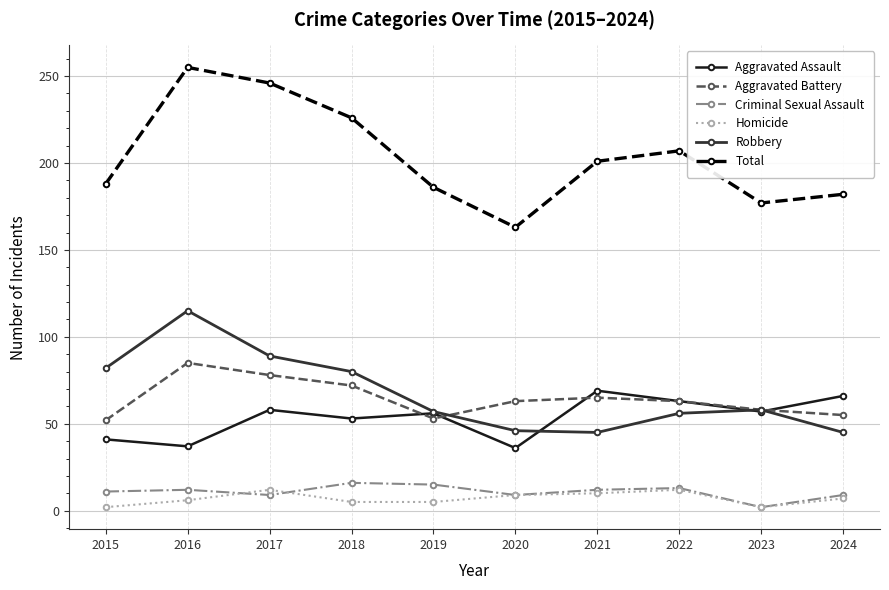

What is the difference between the maximum and minimum values in the Homicide series?

10